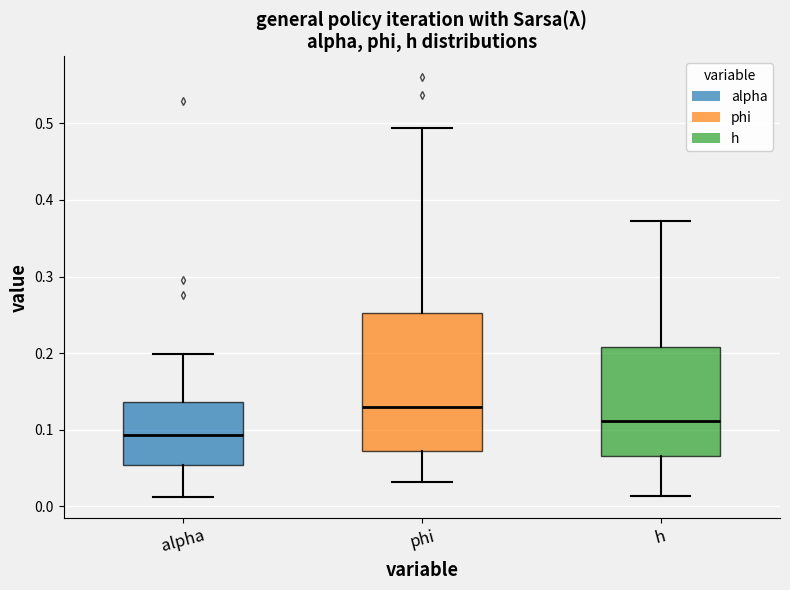

Which box has the lowest median line?

alpha